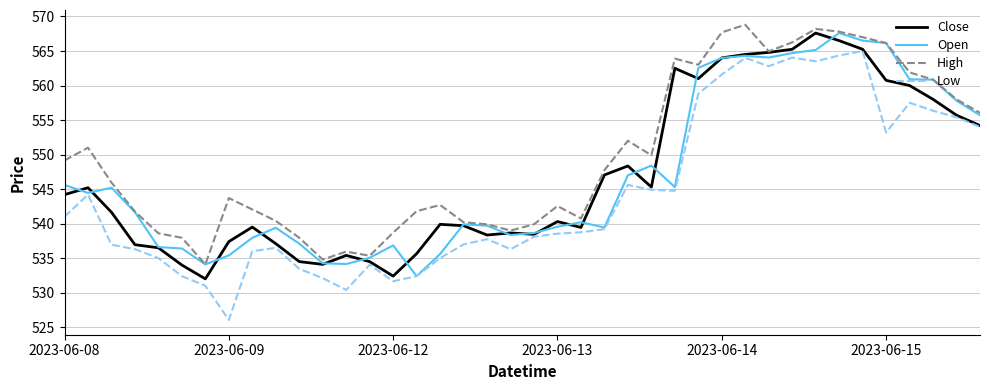

Which series has the widest spread of values?

Low